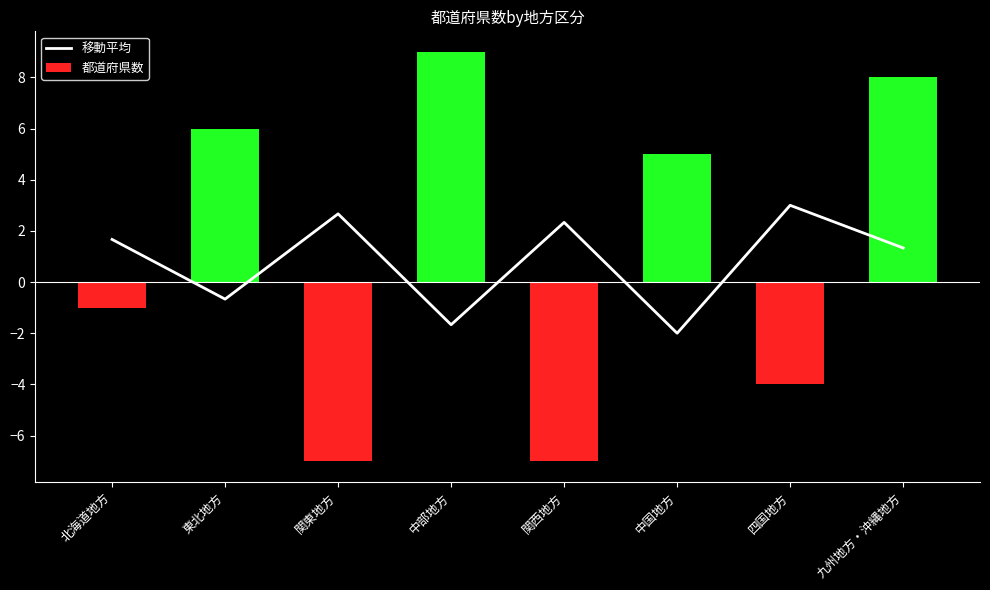

At 北海道地方, list the series in order from largest to smallest.

移動平均, 都道府県数